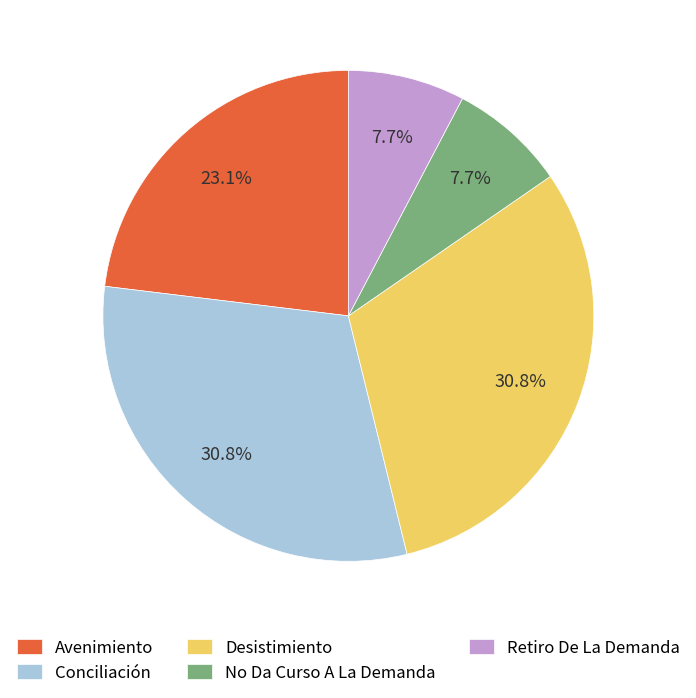

To the nearest percent, what is the difference between the No Da Curso A La Demanda and Conciliación slice percentages?

23%